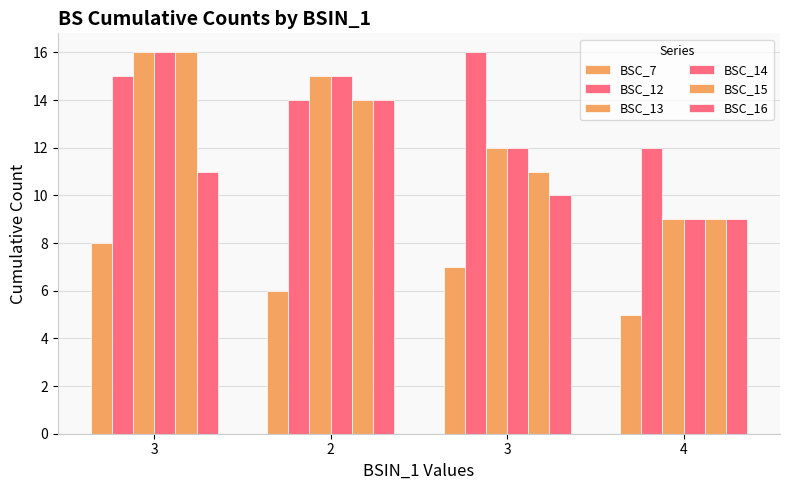

How many data points does each series have?

4